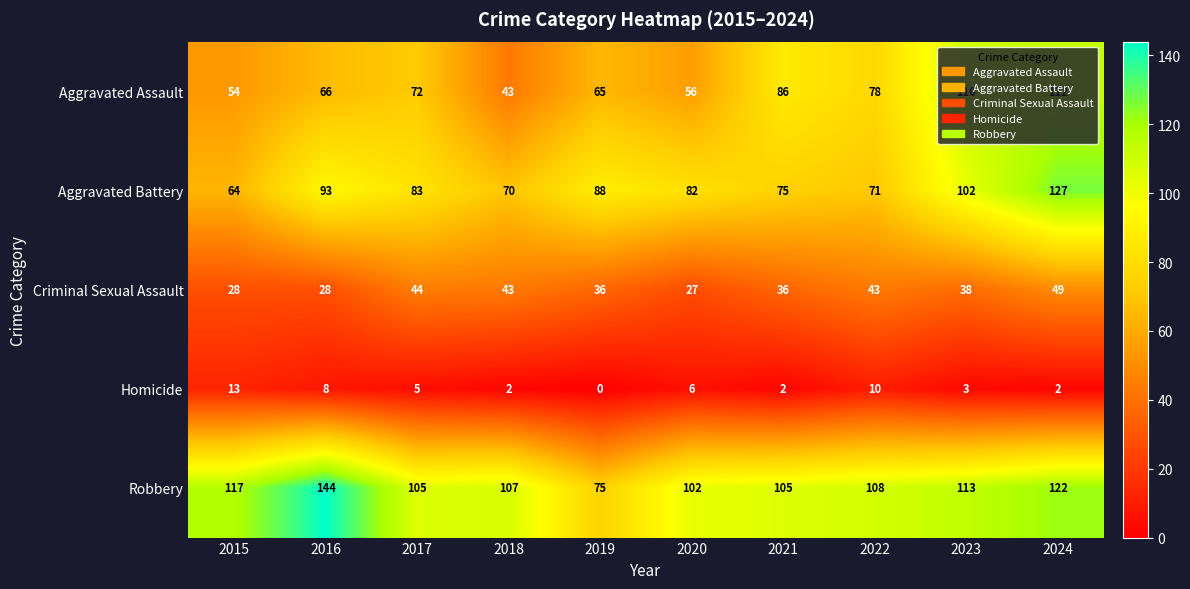

At how many categories does at least one series exceed 36?

10